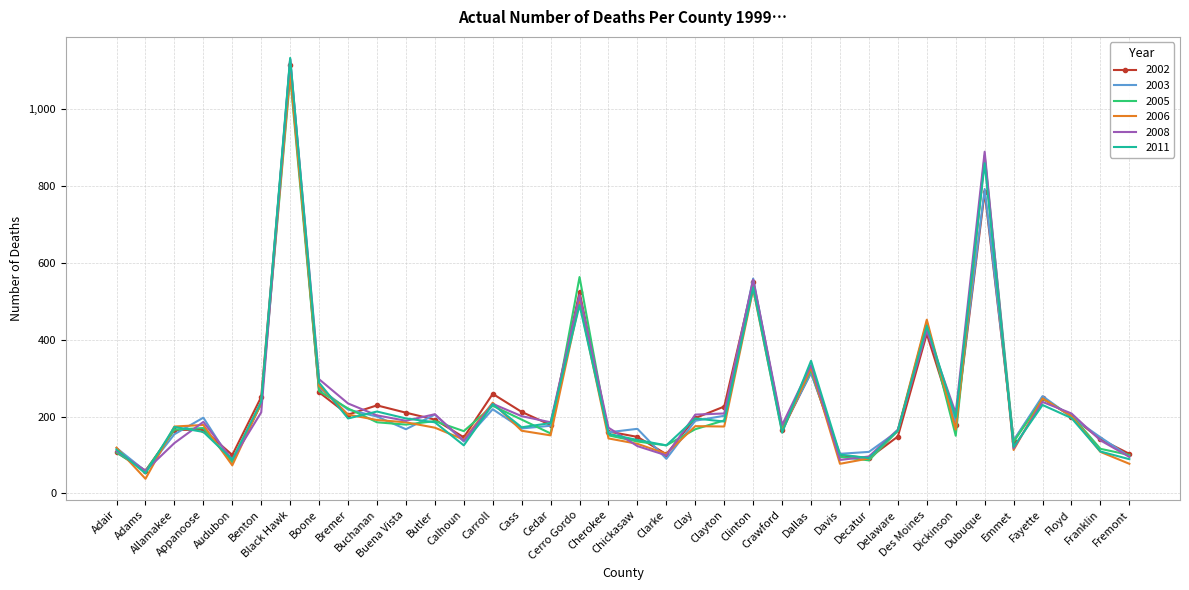

What is the total value across all series at Chickasaw?

841